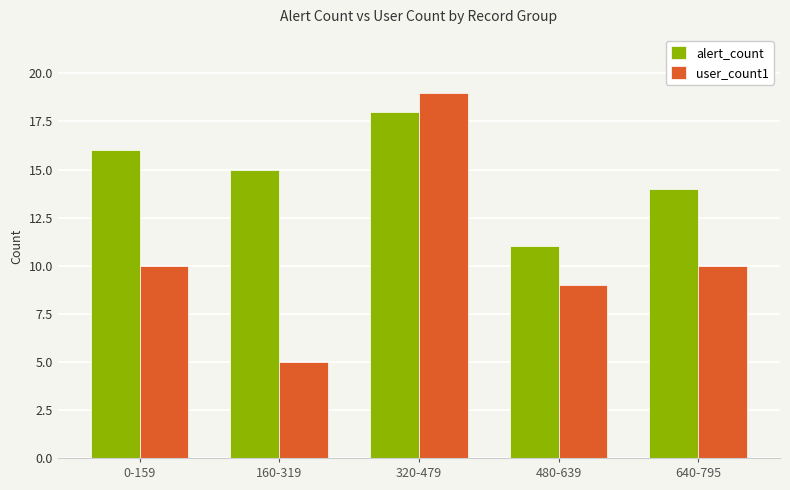

Rank the series by their average value, from highest to lowest.

alert_count, user_count1